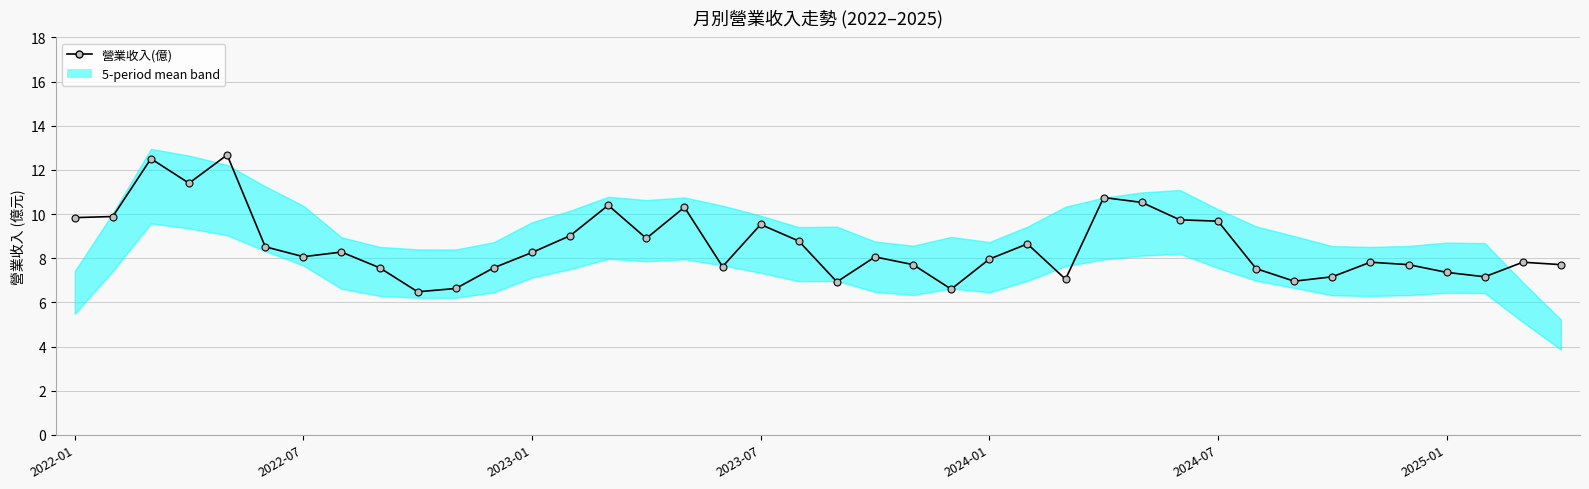

What is the ratio of the value at 2024-07 to the value at 11?

1.1